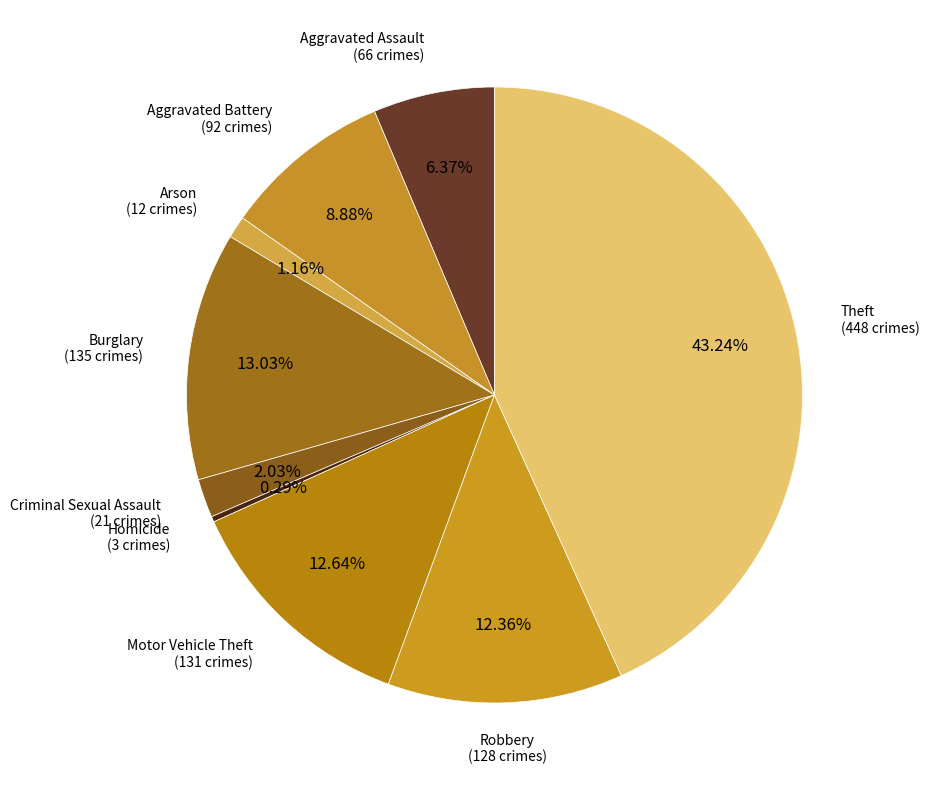

Does any single category account for the majority?

No